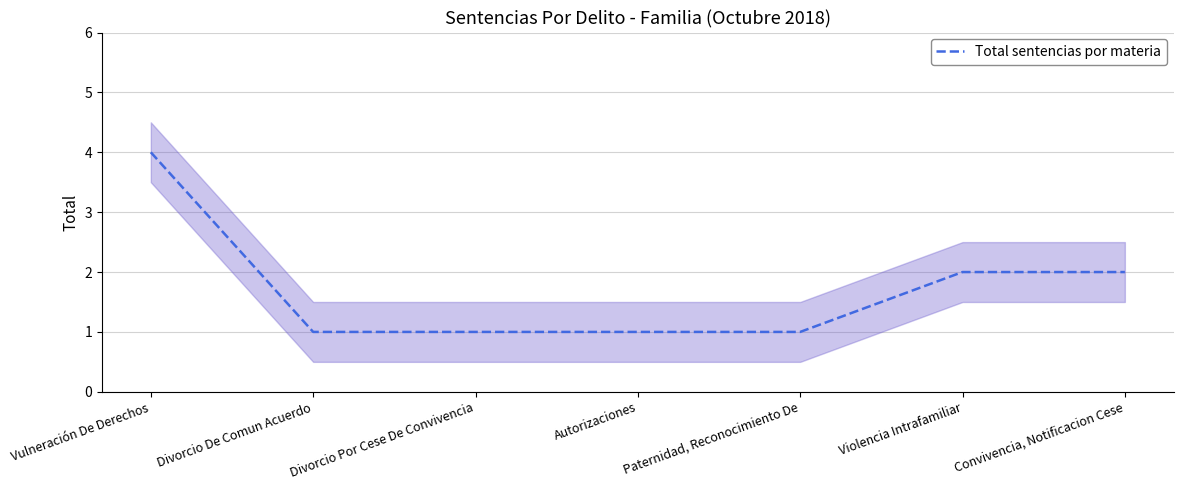

Between Divorcio Por Cese De Convivencia and Vulneración De Derechos, which is larger?

Vulneración De Derechos